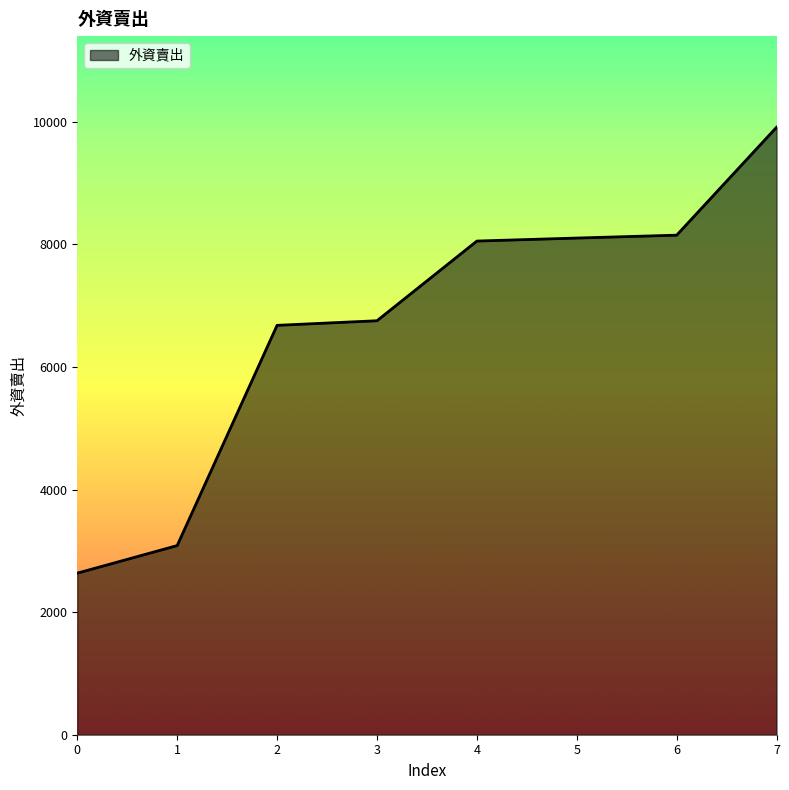

What is the maximum value shown in the chart?

9911